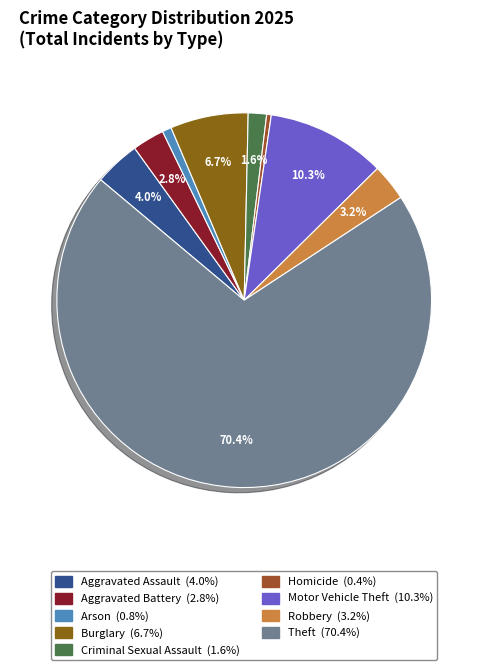

How many slices are in this pie chart?

9